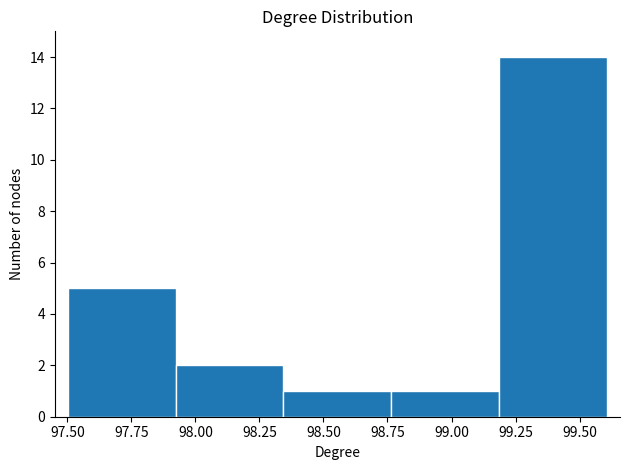

Reading left to right, transcribe this chart: for each bar, give the range it covers on the x-axis and its height. Neither the bar edges nor the heights are printed on the chart, so give them approximately, as read against the axes.

97.50 to 97.90: 5
97.90 to 98.35: 2
98.35 to 98.75: 1
98.75 to 99.20: 1
99.20 to 99.60: 14